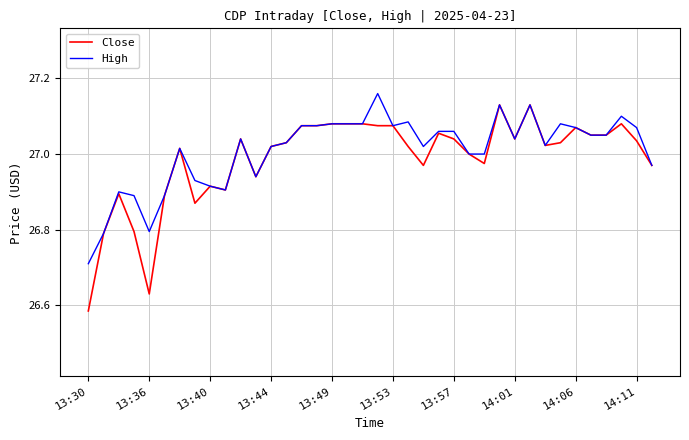

Which series has the largest range (max minus min)?

Close